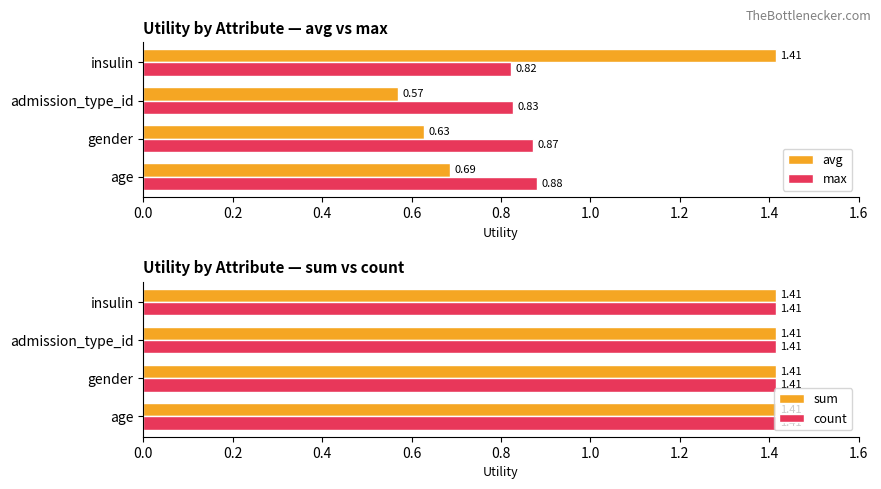

At how many categories does at least one series exceed 0?

4